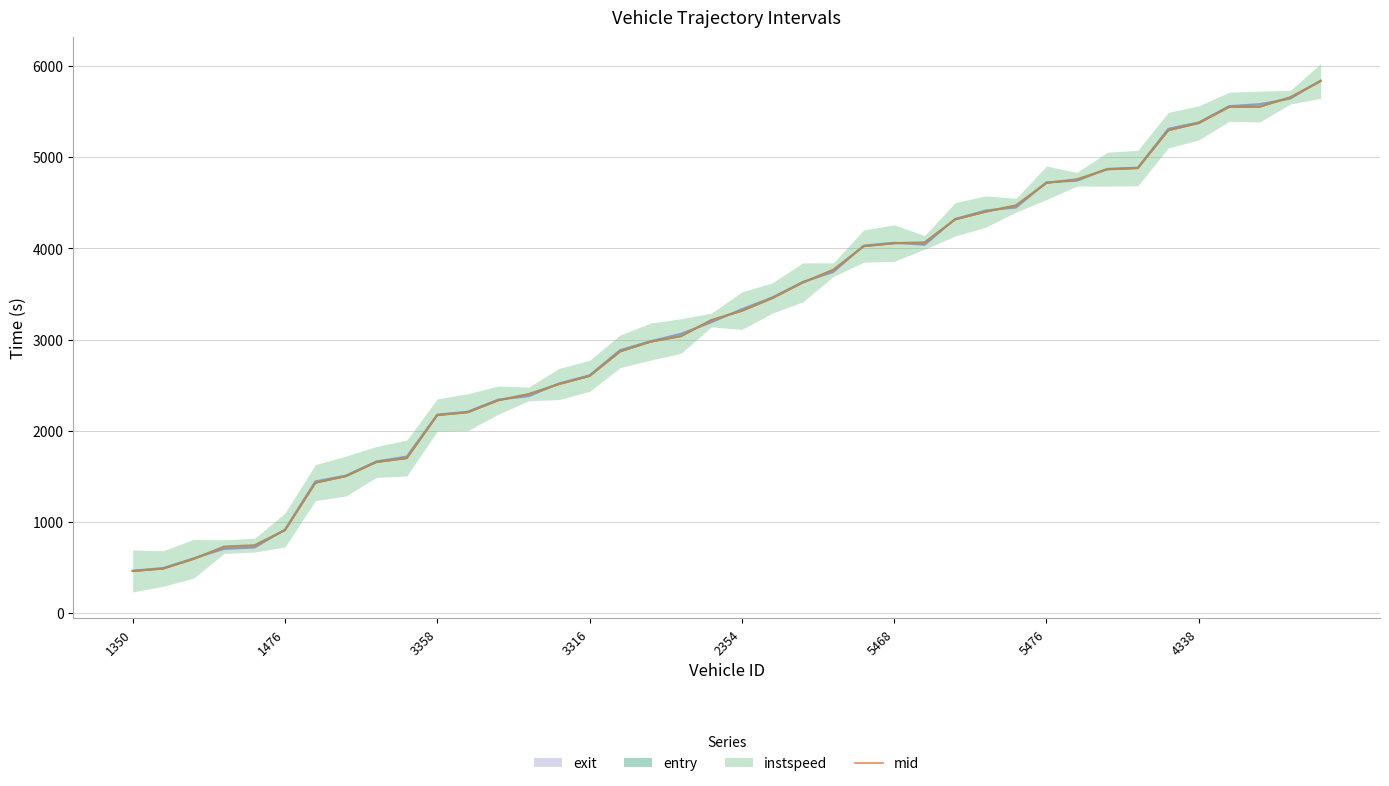

Where is the data nearest to the value 3144?

19